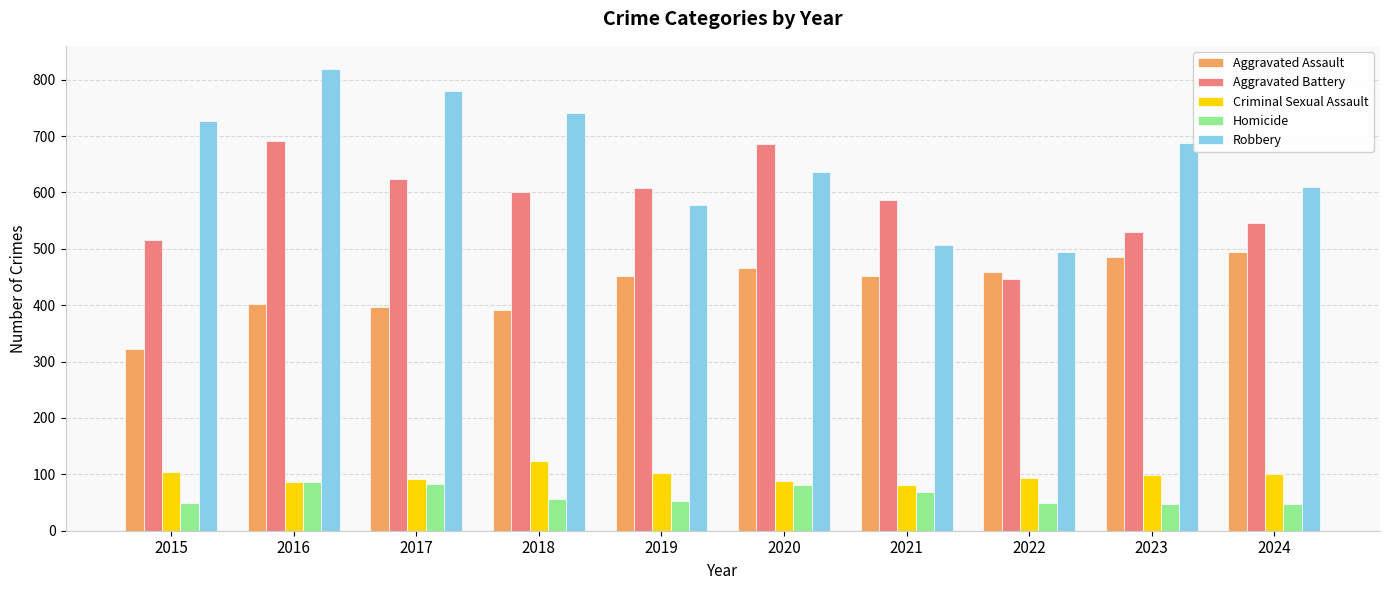

What is the difference between the highest and lowest values at 2023?

639